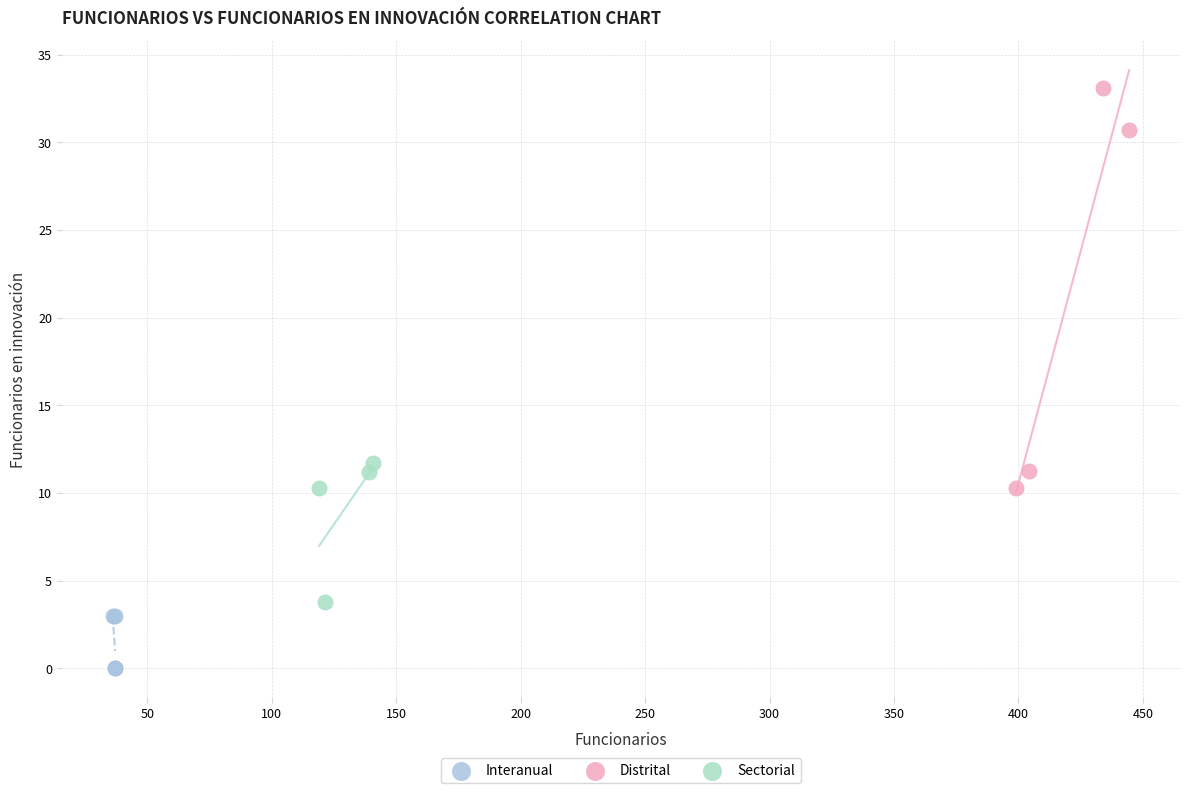

Which series contains the highest Y value?

Distrital